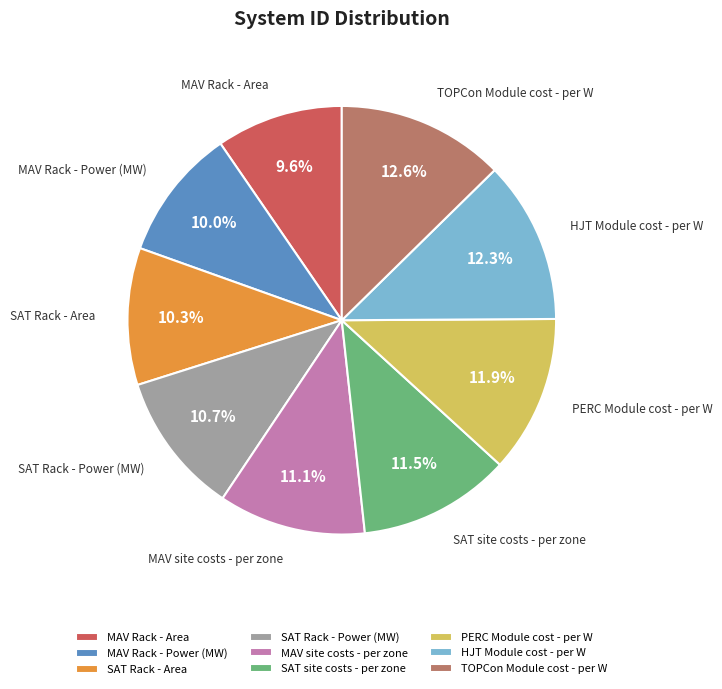

How many segments does this pie chart have?

9